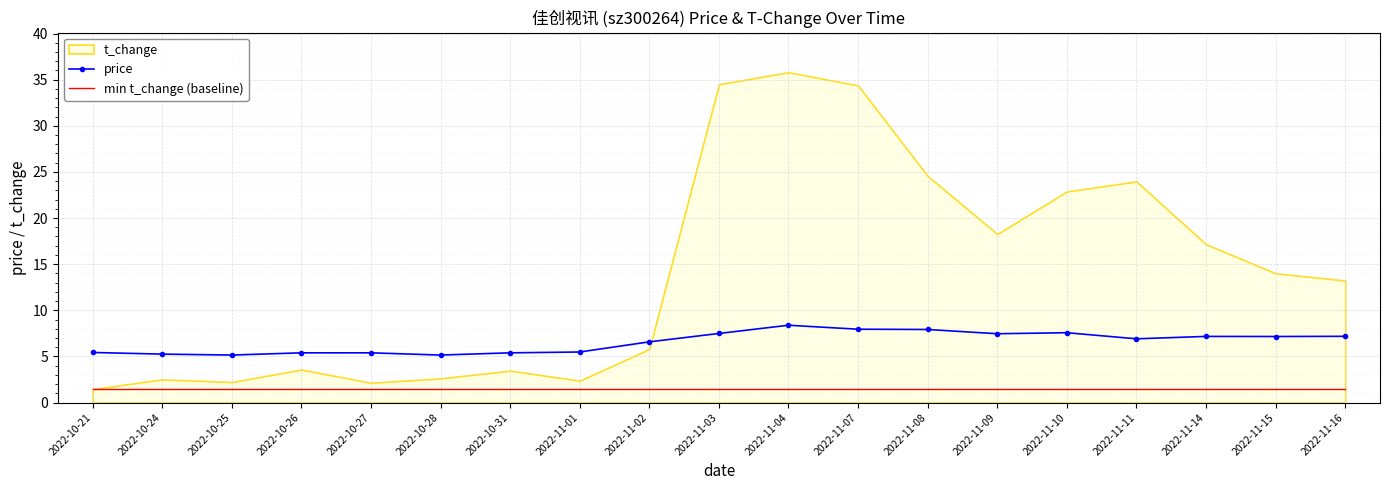

Is it true that price equals 7.5 at 2022-11-09?

True